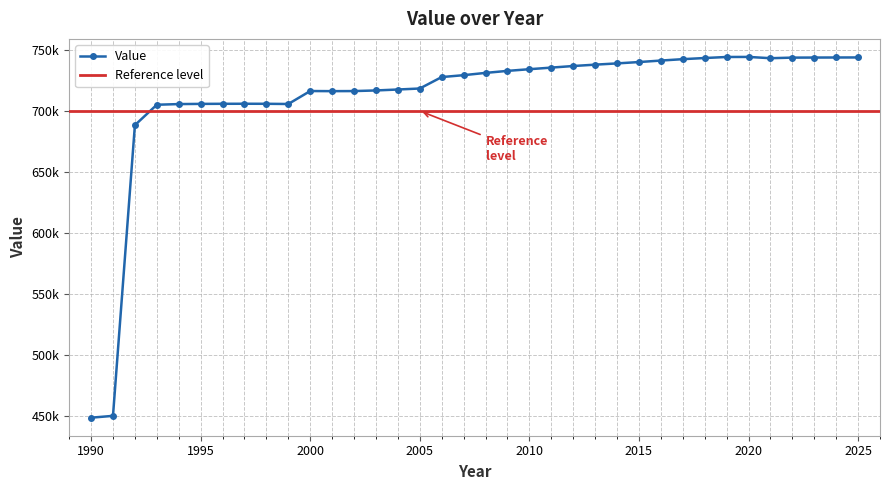

True or false: the data shows 744227.5 at 2020.

True